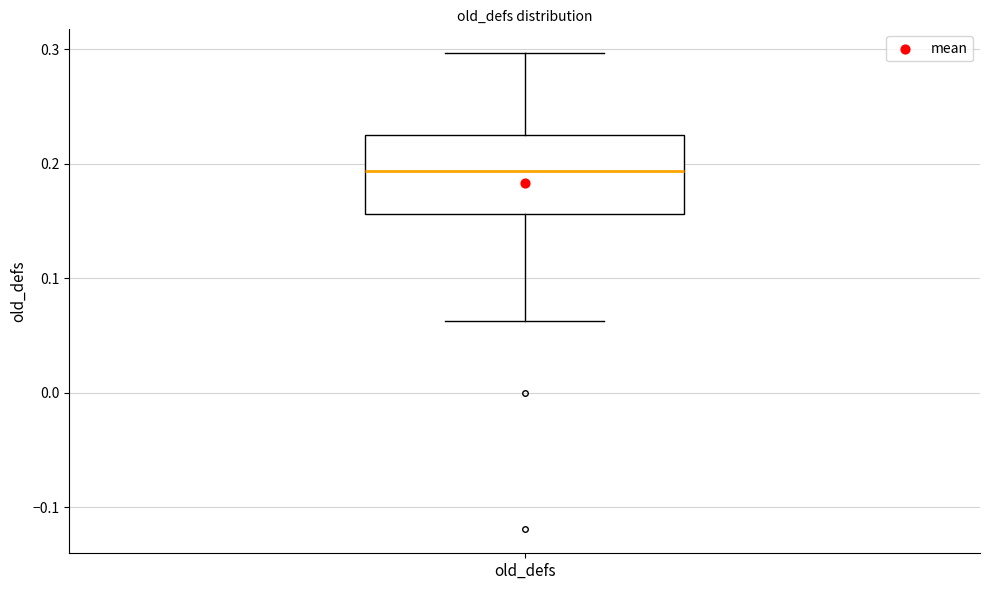

Transcribe this box plot: give where the median line is, the range the box spans, and where the two whiskers end, as read against the y-axis. The values are not printed on the chart, so give them approximately, as read against the axis.

median 0.19, box 0.16 to 0.23, whiskers 0.06 to 0.30